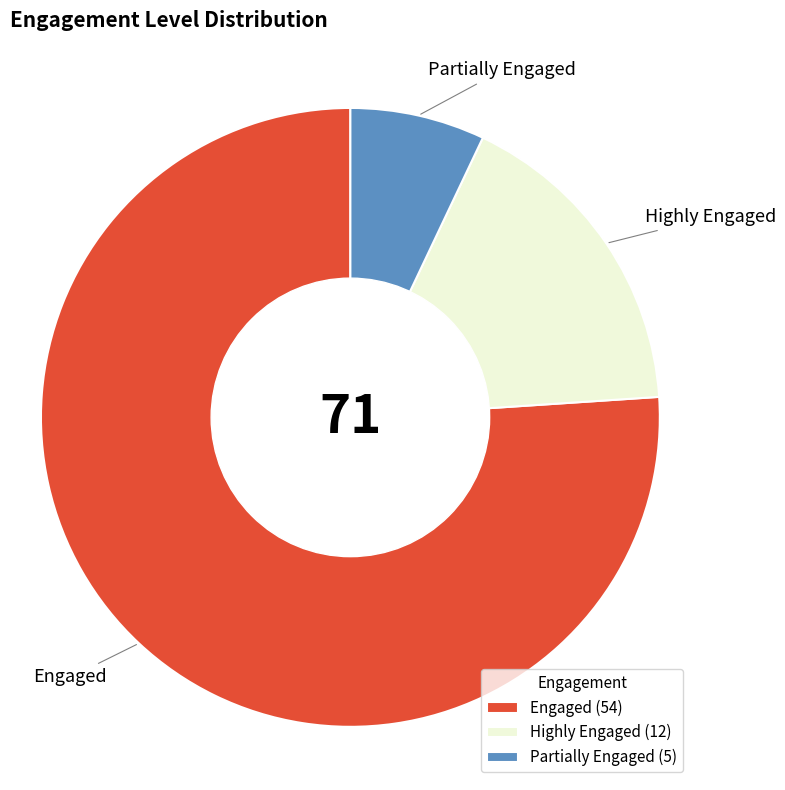

How many slices are in this pie chart?

3